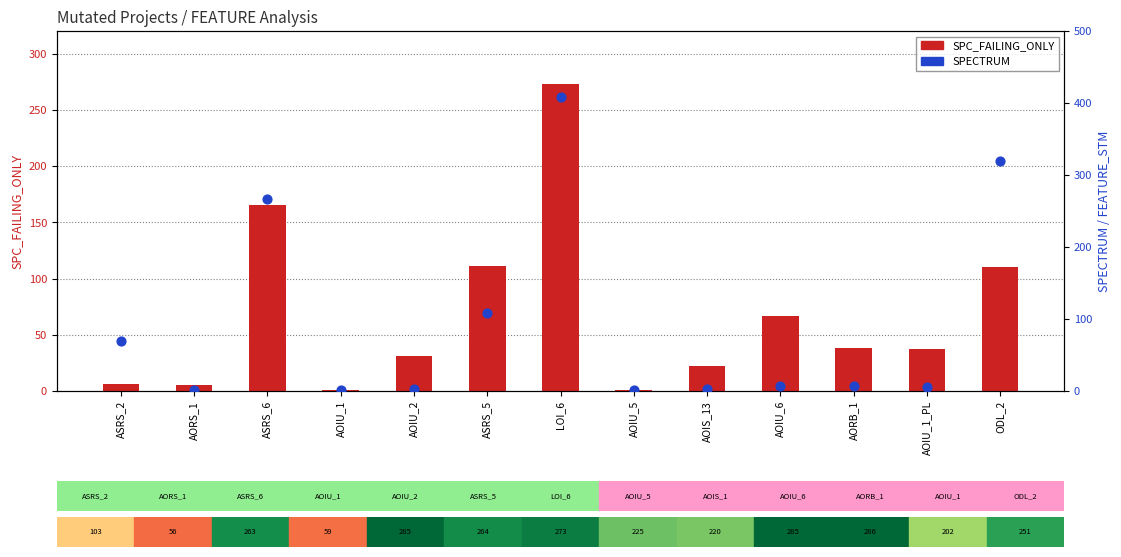

At how many categories does at least one series exceed 367?

1